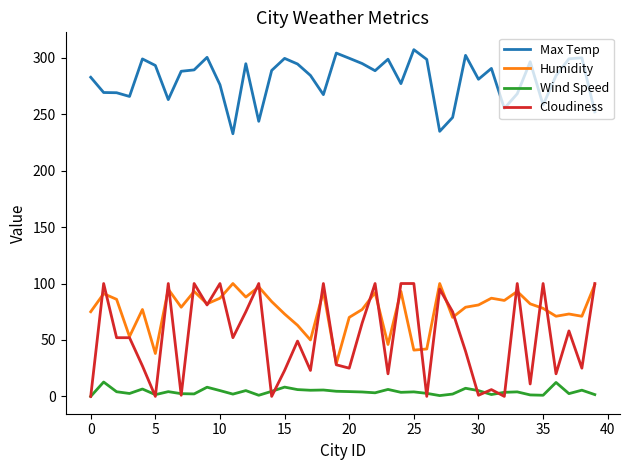

What are all the series names shown in the legend?

Max Temp, Humidity, Wind Speed, Cloudiness